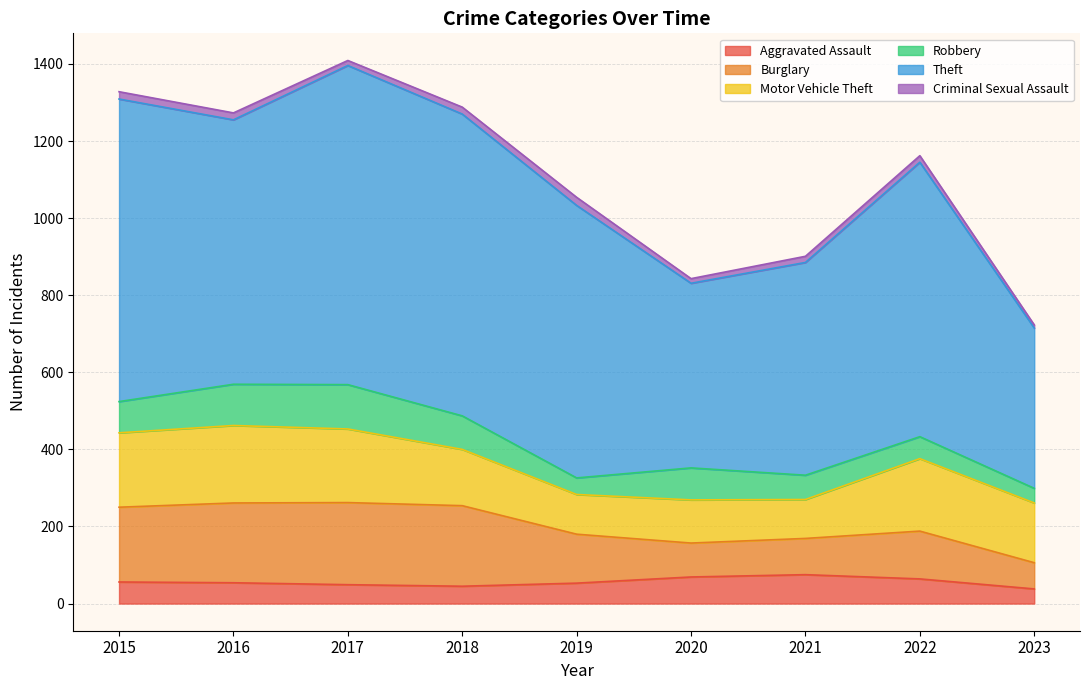

What is the lowest value of the Criminal Sexual Assault series?

8